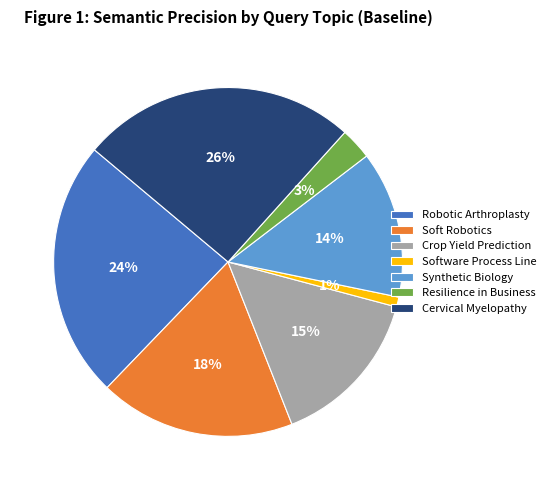

To the nearest percent, what is the difference between the Crop Yield Prediction and Software Process Line slice percentages?

14%